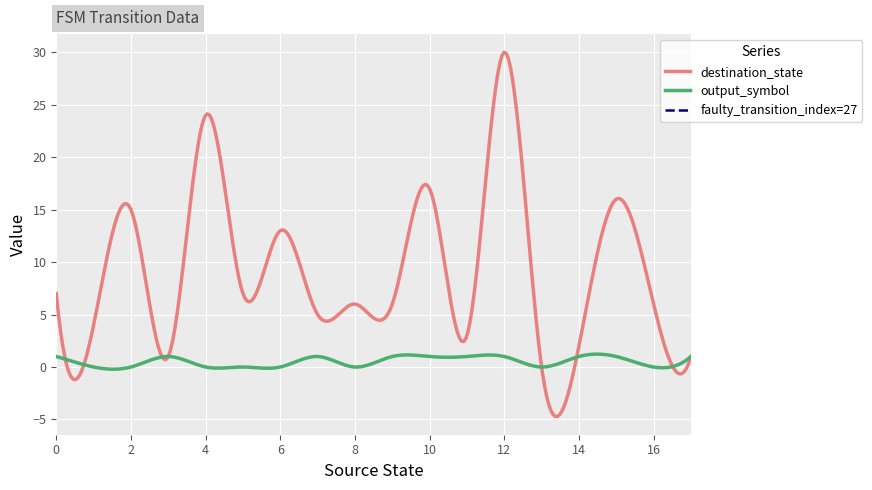

The value of output_symbol at 1 is 1. True or false?

False